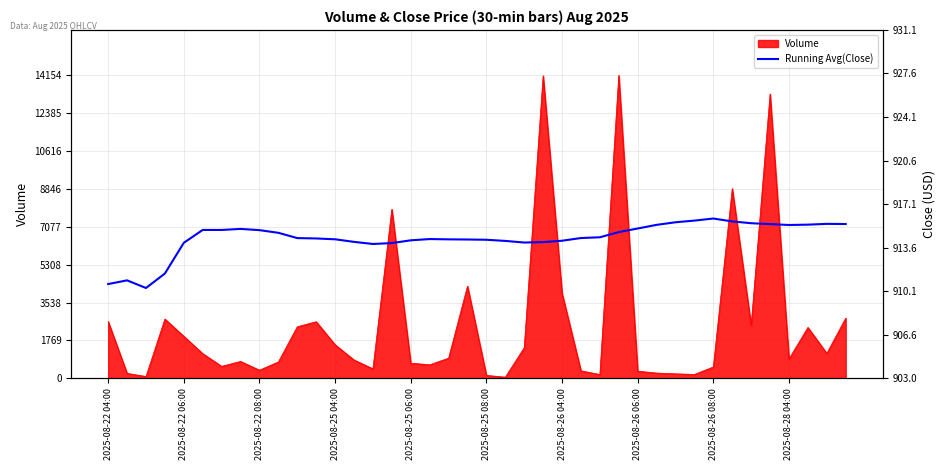

Reading right to left, list all the values displayed in this chart.

915.5	915.5	915.4	915.4	915.5	915.6	915.7	915.9	915.8	915.6	915.4	915.1	914.8	914.4	914.4	914.1	914.0	914.0	914.1	914.2	914.2	914.3	914.3	914.2	914.0	913.9	914.1	914.3	914.3	914.4	914.8	915.0	915.1	915.0	915.0	914.0	911.5	910.3	911.0	910.6